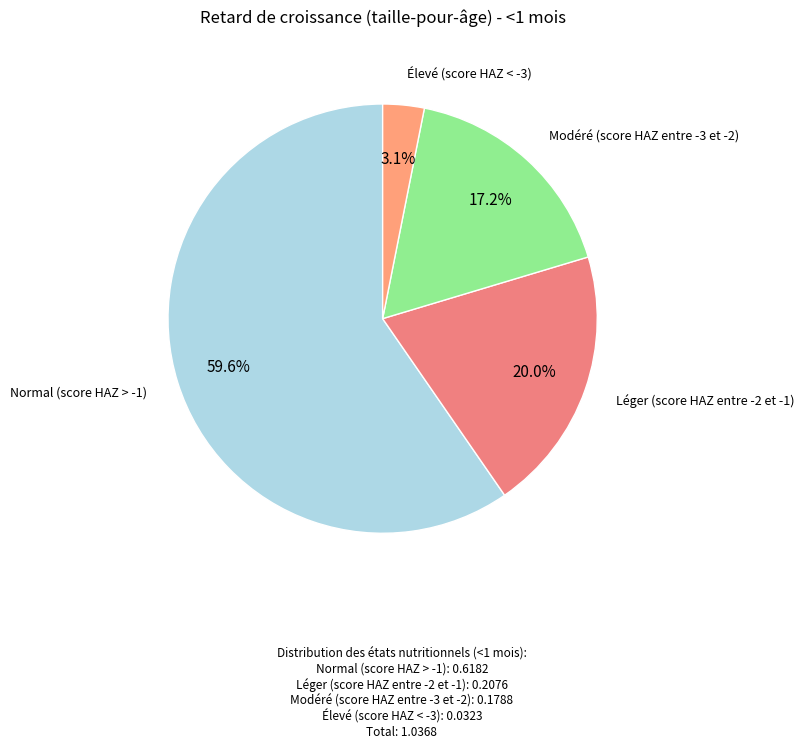

Which category accounts for the majority?

Normal (score HAZ > -1)